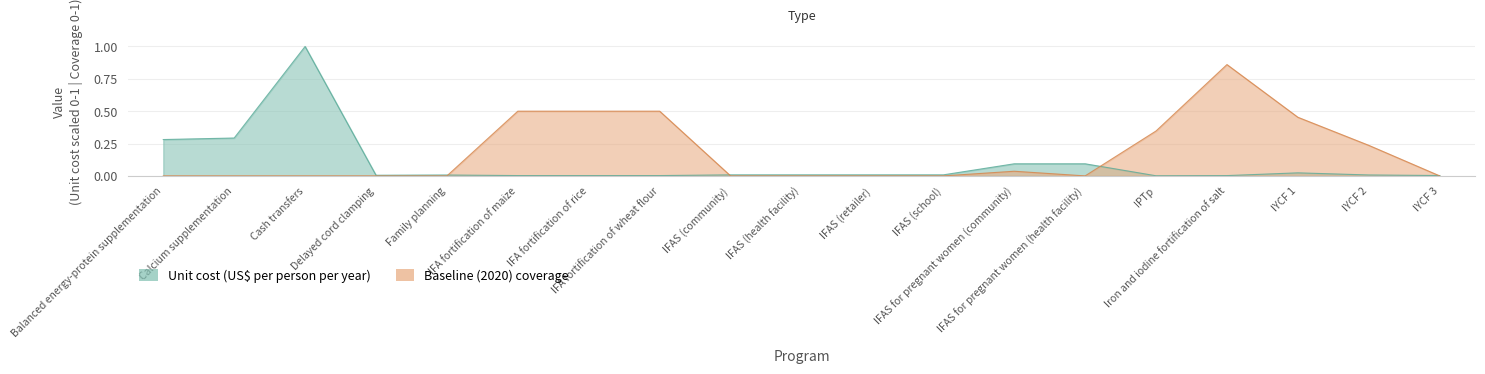

Which label corresponds to the smallest value in the chart?

Balanced energy-protein supplementation